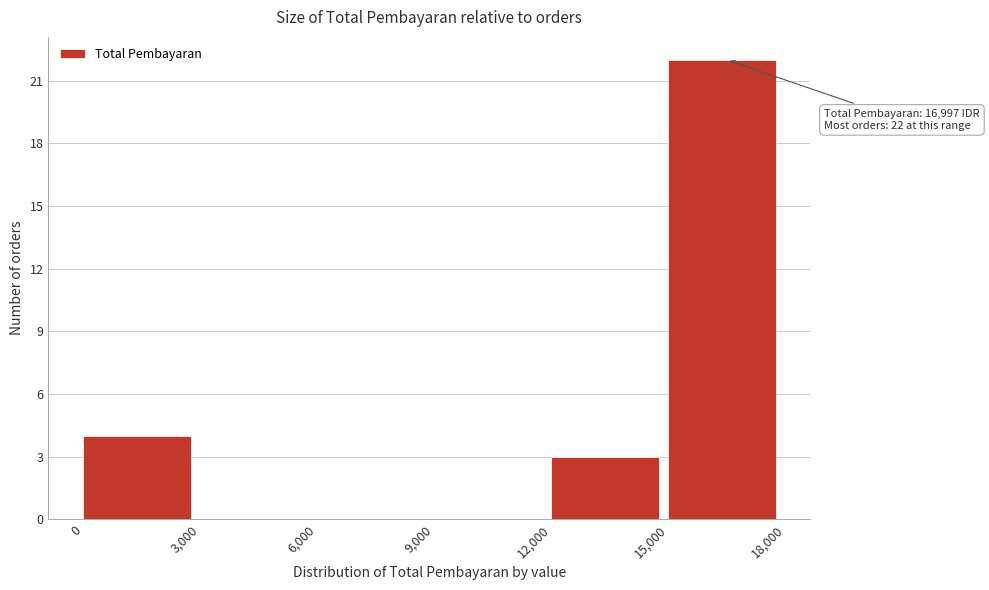

Which range on the x-axis has the tallest bar?

15,000 to 18,000